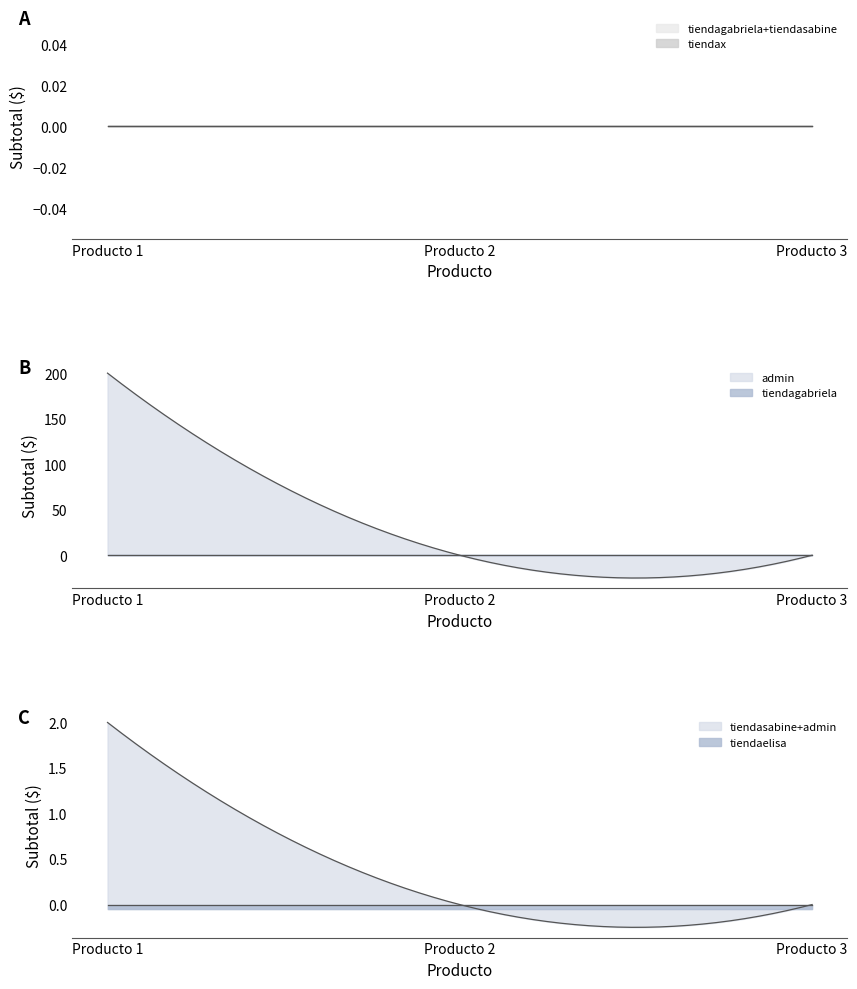

What is the difference between the maximum and minimum values in the admin series?

200